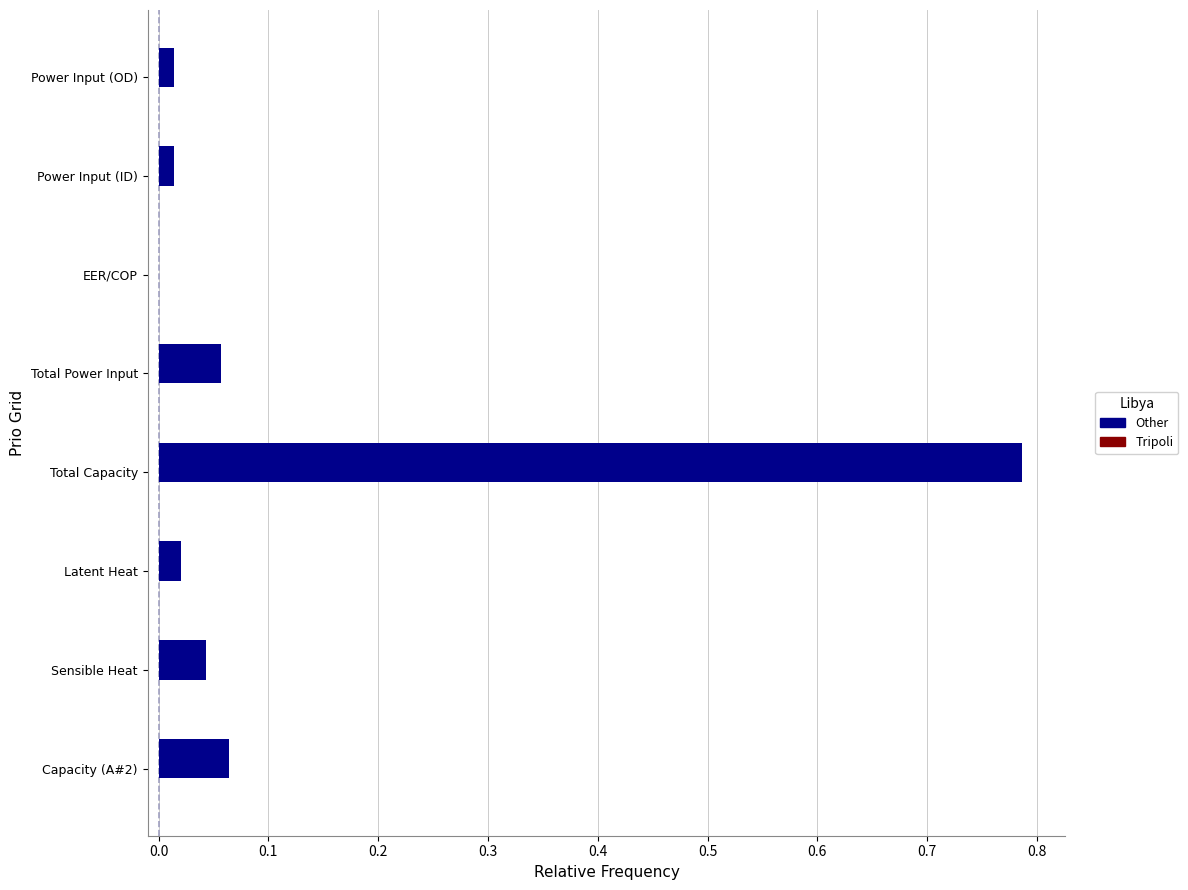

Are the bars horizontal?

Yes